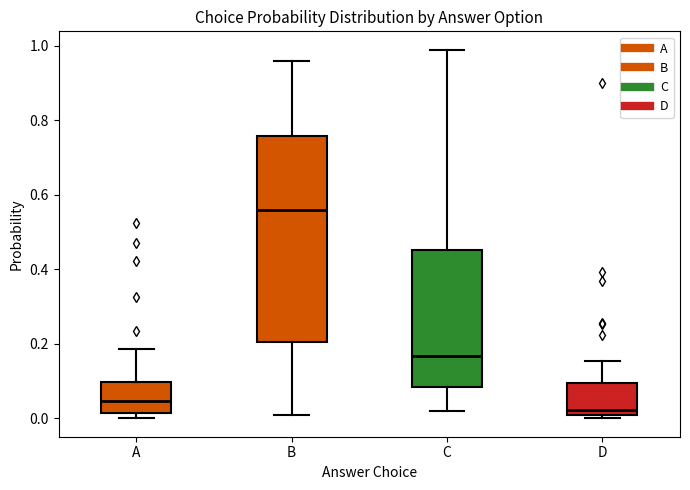

Where does the median line of the box for A sit on the y-axis? The values are not printed on the chart, so give them approximately, as read against the axis.

0.04